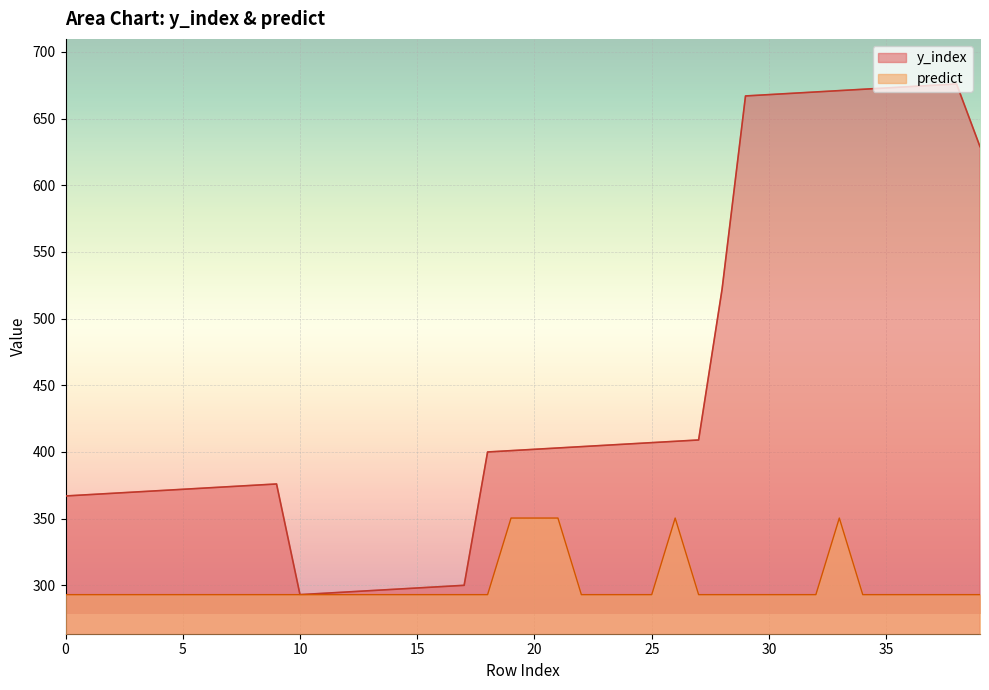

What is the value of the y_index point at the 10th from the left?

376.0